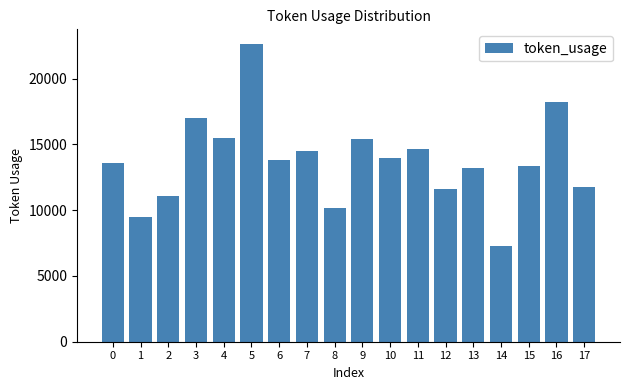

What is the change in value from 6 to 12?

-2173